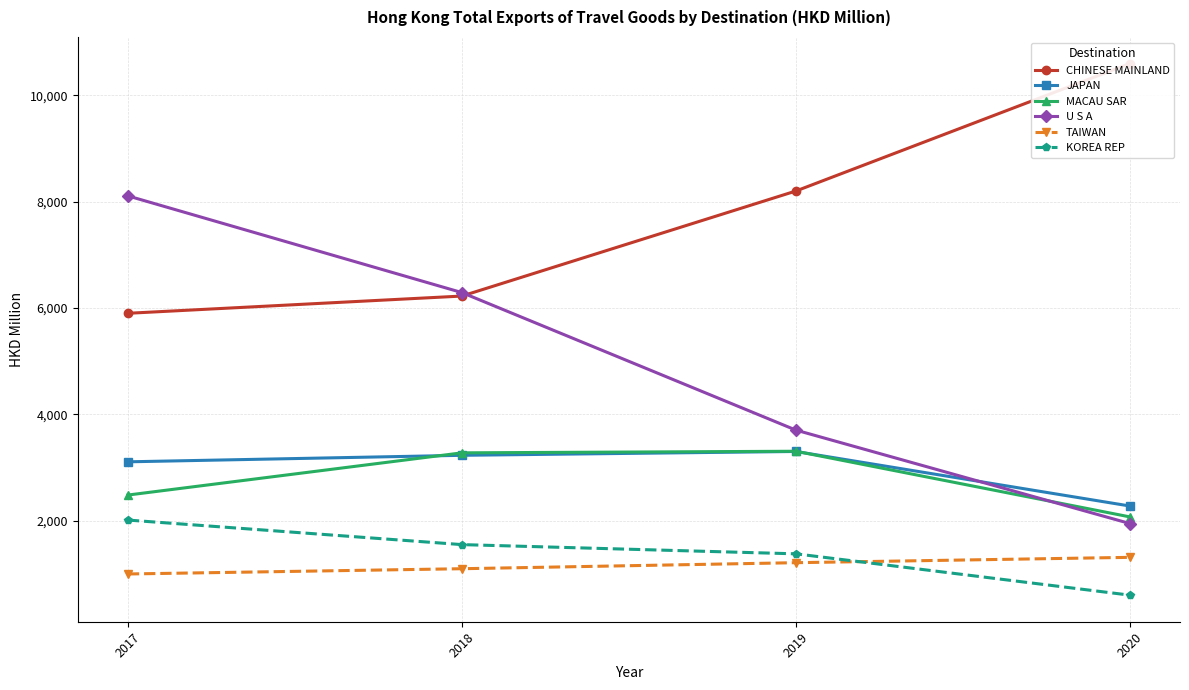

Which series changed the most between 2019 and 2020?

CHINESE MAINLAND